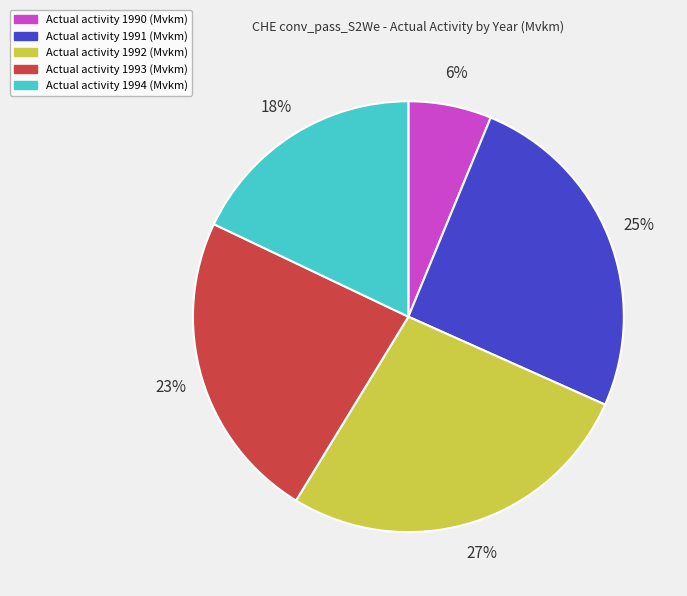

To the nearest percent, what is the difference between the largest and smallest slice percentages?

21%